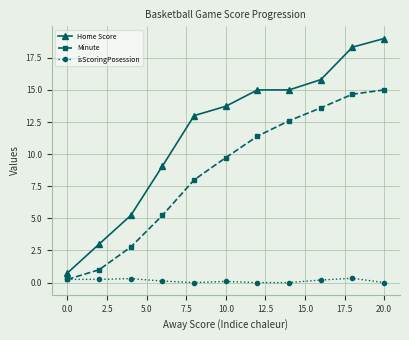

What are all the series names shown in the legend?

Home Score, Minute, isScoringPosession